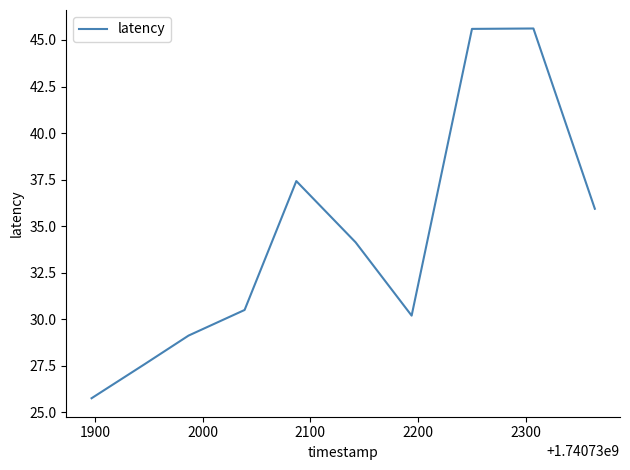

What is the greatest value displayed?

45.6